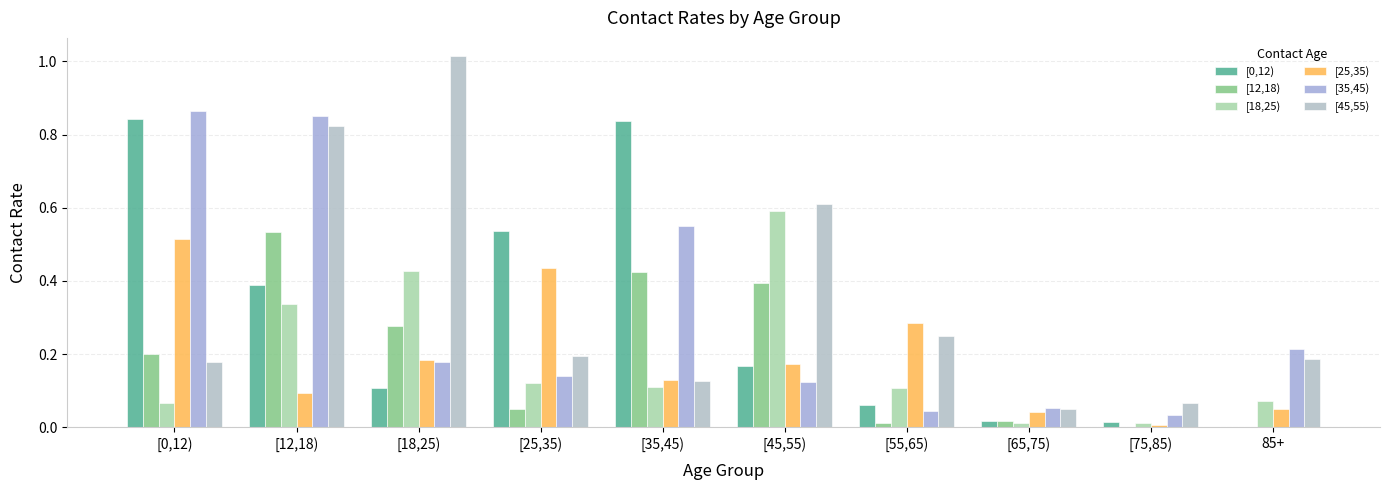

Between [45,55) and [65,75), which series saw the biggest shift?

[18,25)